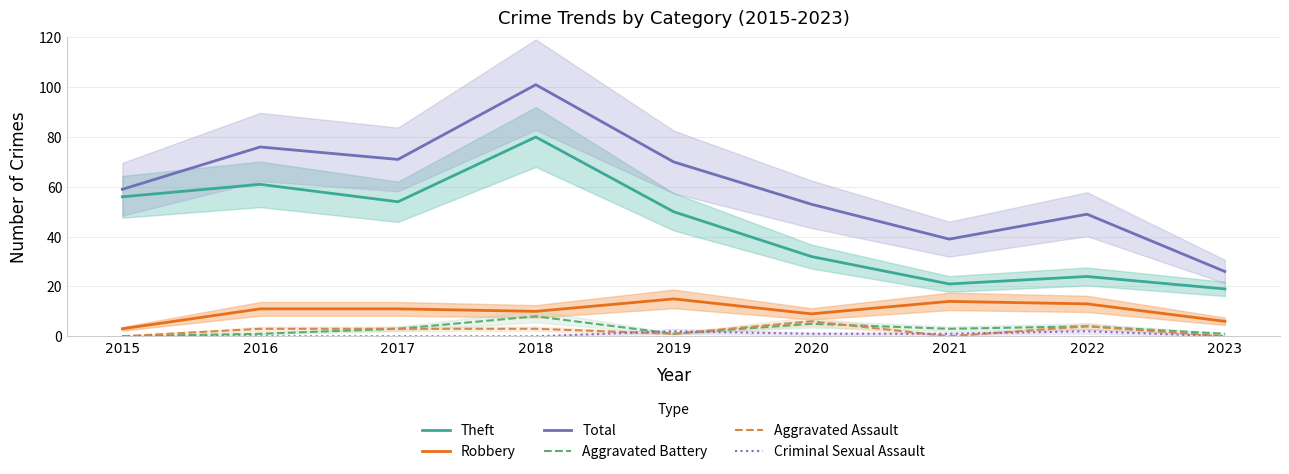

True or false: Criminal Sexual Assault and Robbery intersect in this chart.

False